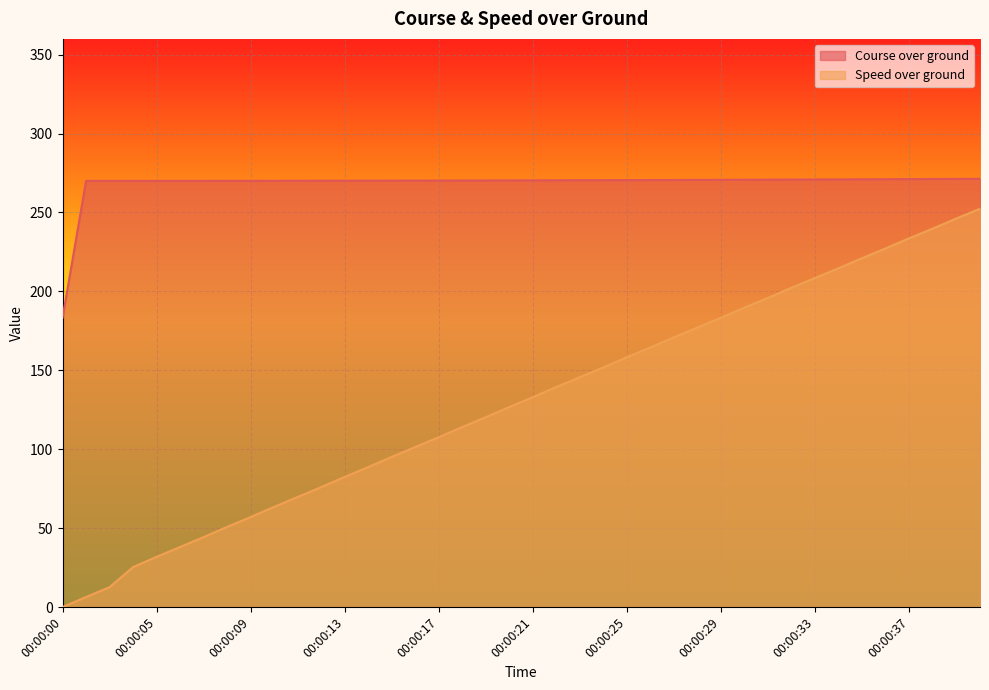

True or false: Speed over ground and Course over ground cross at least once.

False